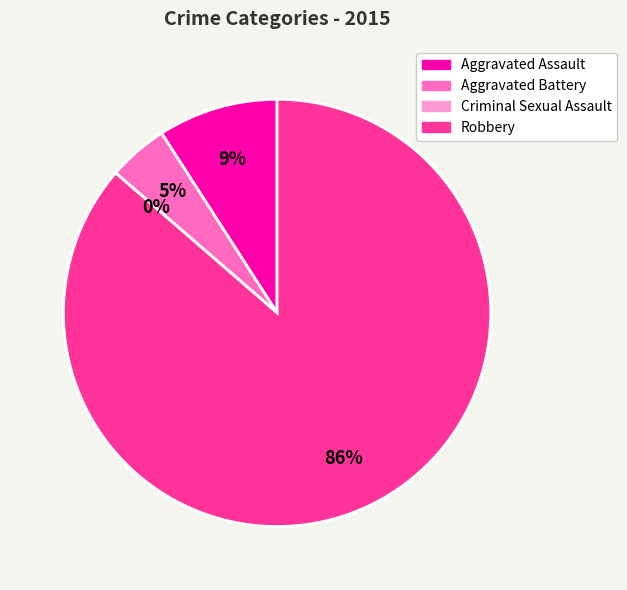

Rank the categories by value from lowest to highest.

Criminal Sexual Assault, Aggravated Battery, Aggravated Assault, Robbery